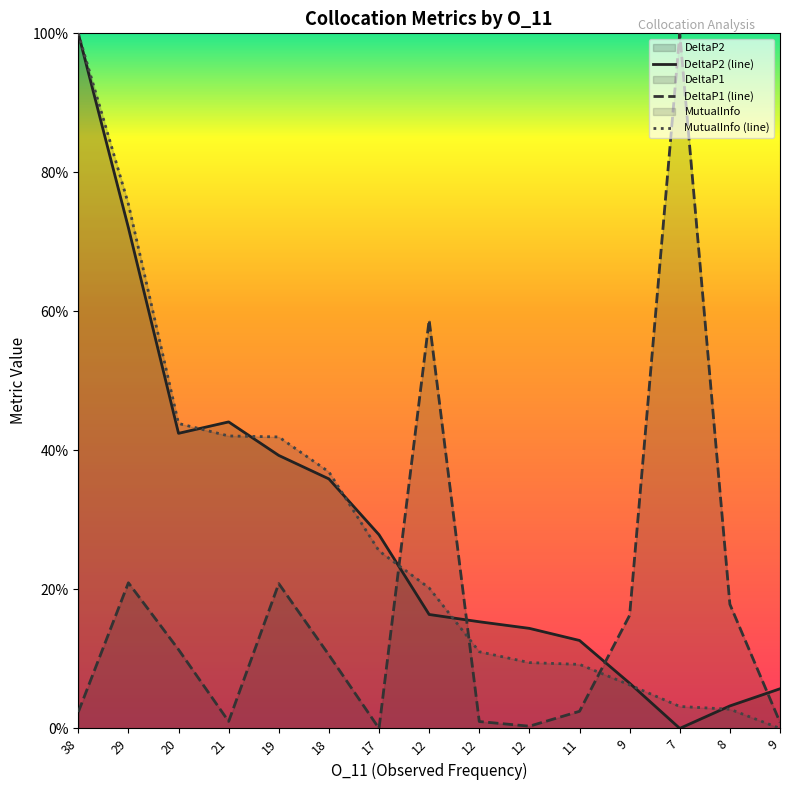

After their last crossing, which series has the higher values: DeltaP1 or DeltaP2?

DeltaP2